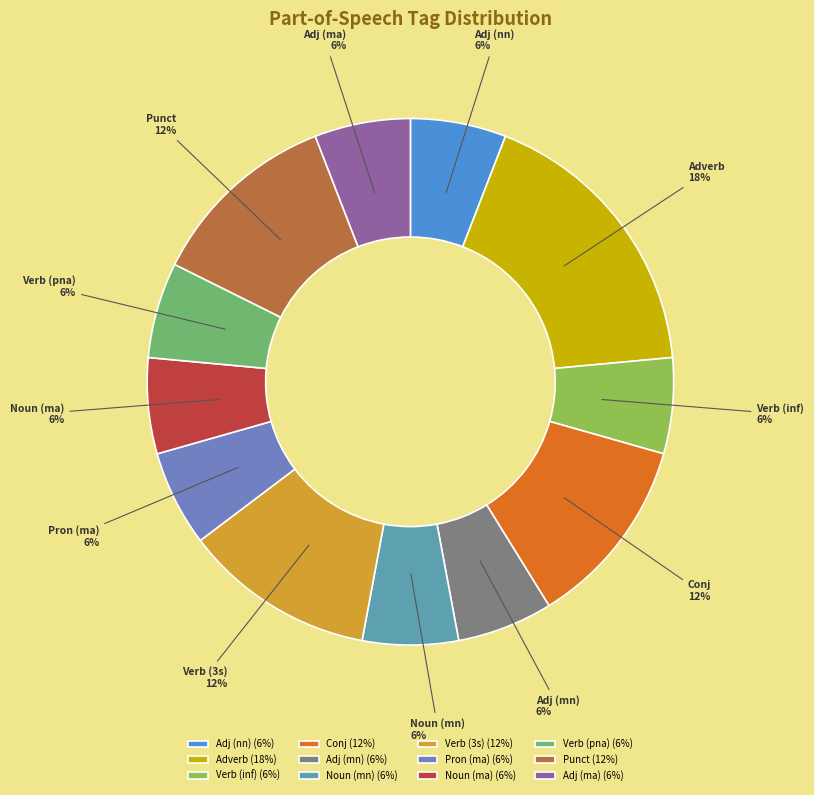

To the nearest percent, what portion does Noun (mn) represent?

6%